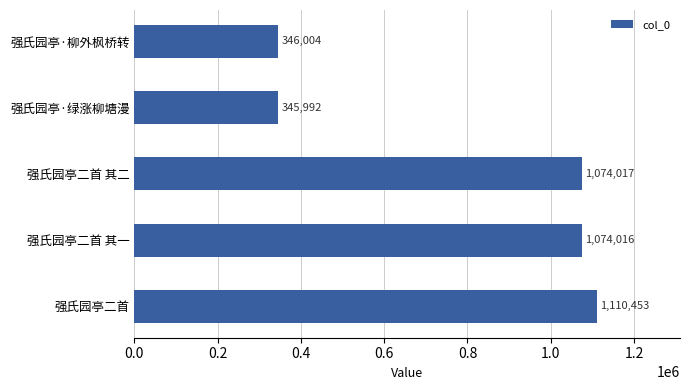

Rank the categories by value from highest to lowest.

强氏园亭二首, 强氏园亭二首 其二, 强氏园亭二首 其一, 强氏园亭·柳外枫桥转, 强氏园亭·绿涨柳塘漫